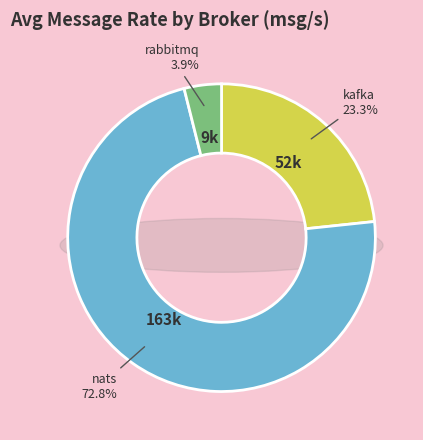

Between kafka and nats, which is larger?

nats